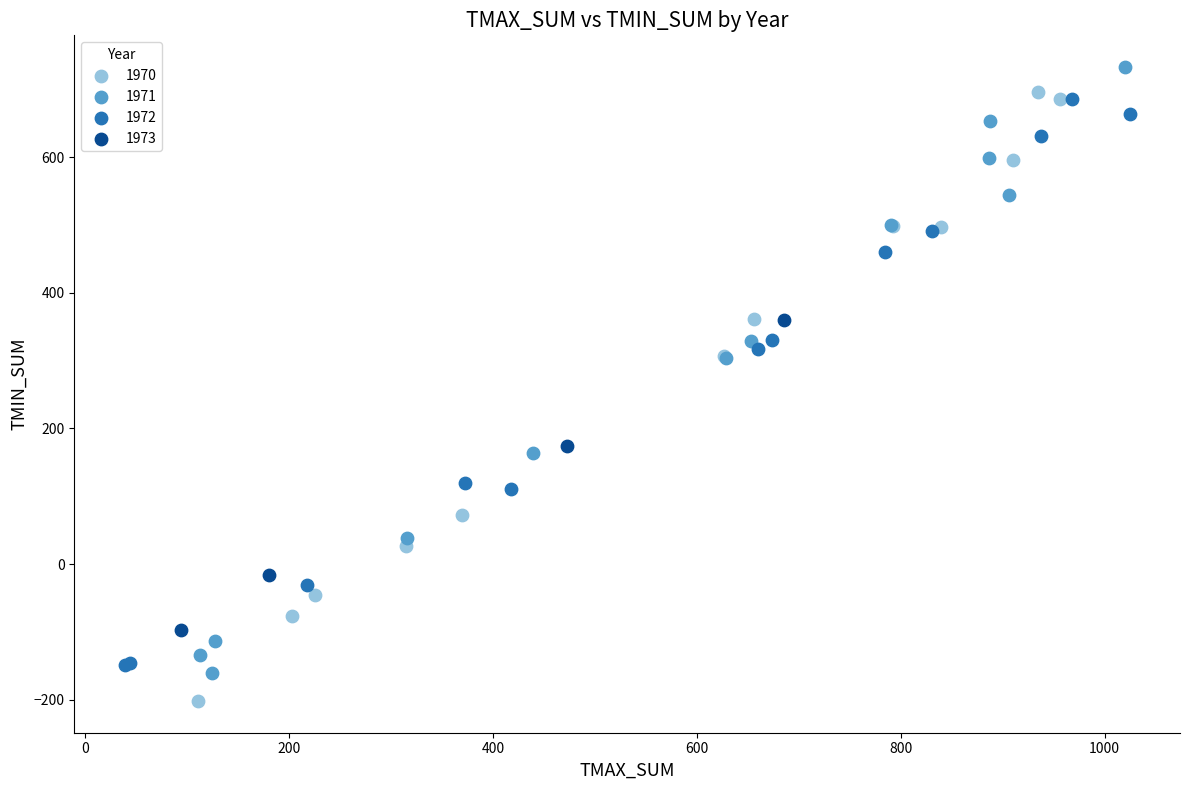

What are all the series names shown in the legend?

1970, 1971, 1972, 1973